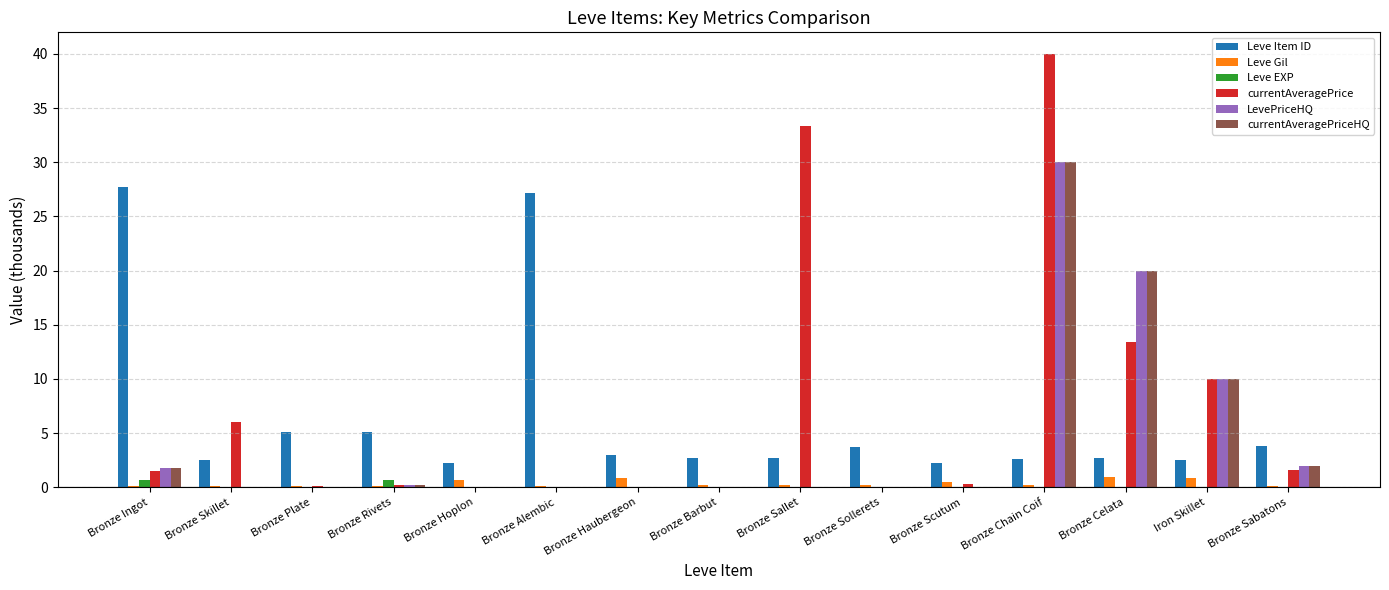

Which label corresponds to the largest value in the chart?

Bronze Chain Coif